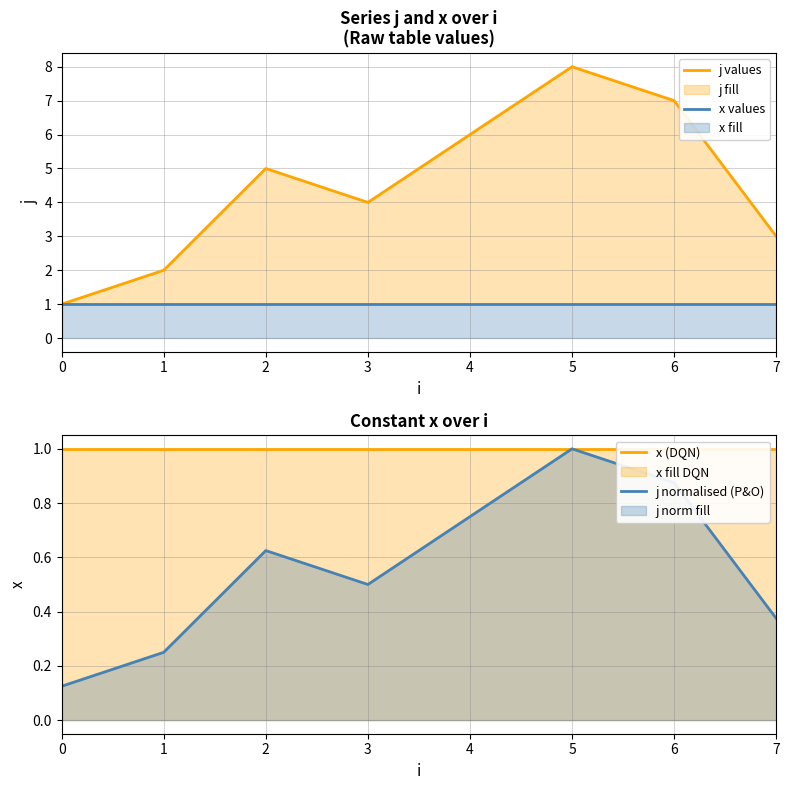

How many lines are shown in the chart?

4